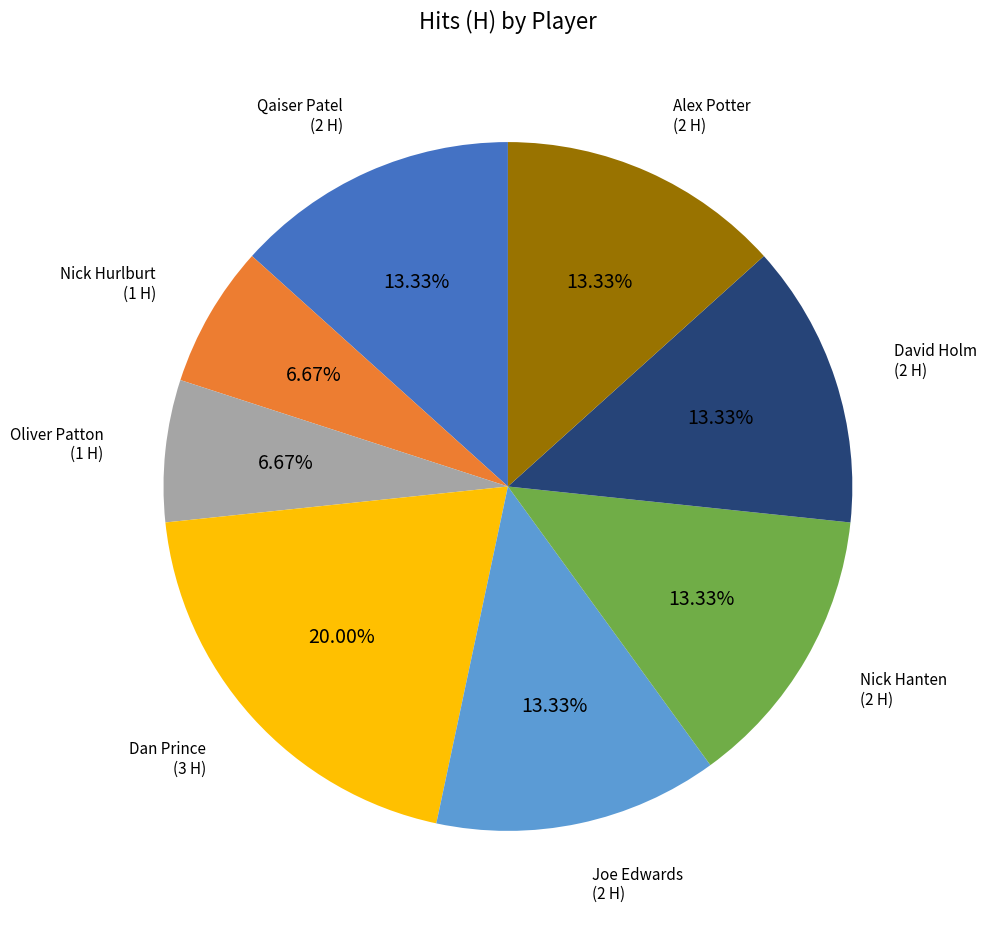

Between Oliver Patton and Dan Prince, which is larger?

Dan Prince